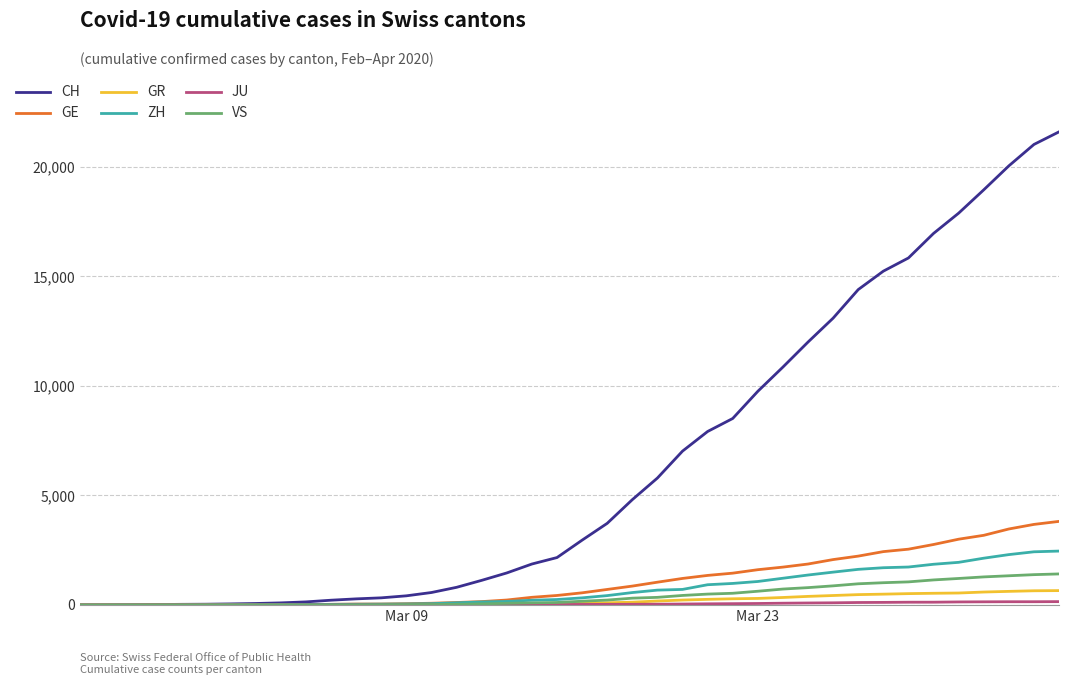

Which series has the largest range (max minus min)?

CH